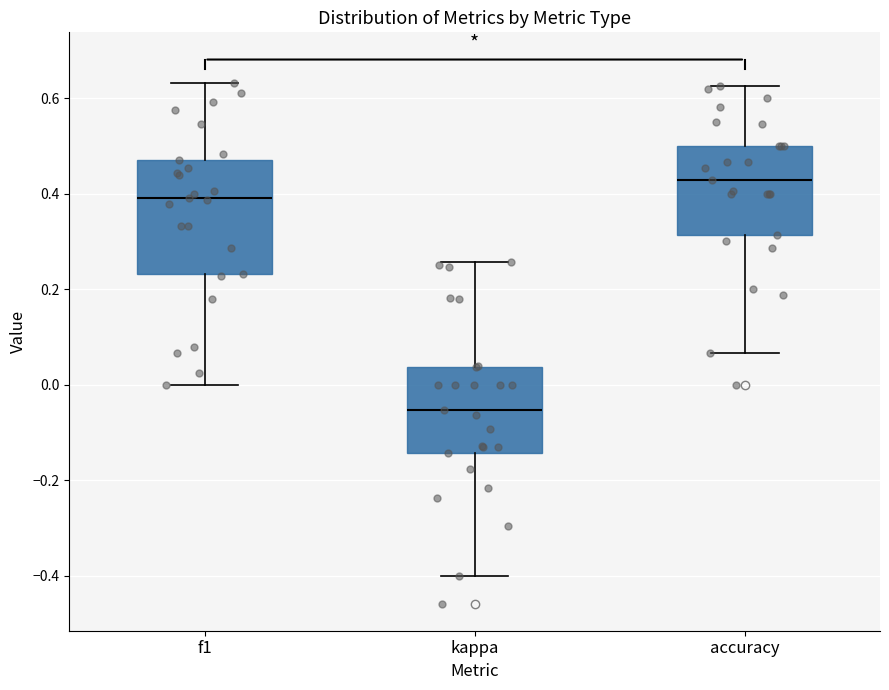

Reading left to right, transcribe this box plot: for each box, give where its median line is, the range the box spans, and where its two whiskers end, as read against the y-axis. The values are not printed on the chart, so give them approximately, as read against the axis.

f1: median 0.40, box 0.24 to 0.48, whiskers 0.00 to 0.64
kappa: median -0.06, box -0.14 to 0.04, whiskers -0.40 to 0.26
accuracy: median 0.42, box 0.32 to 0.50, whiskers 0.06 to 0.62